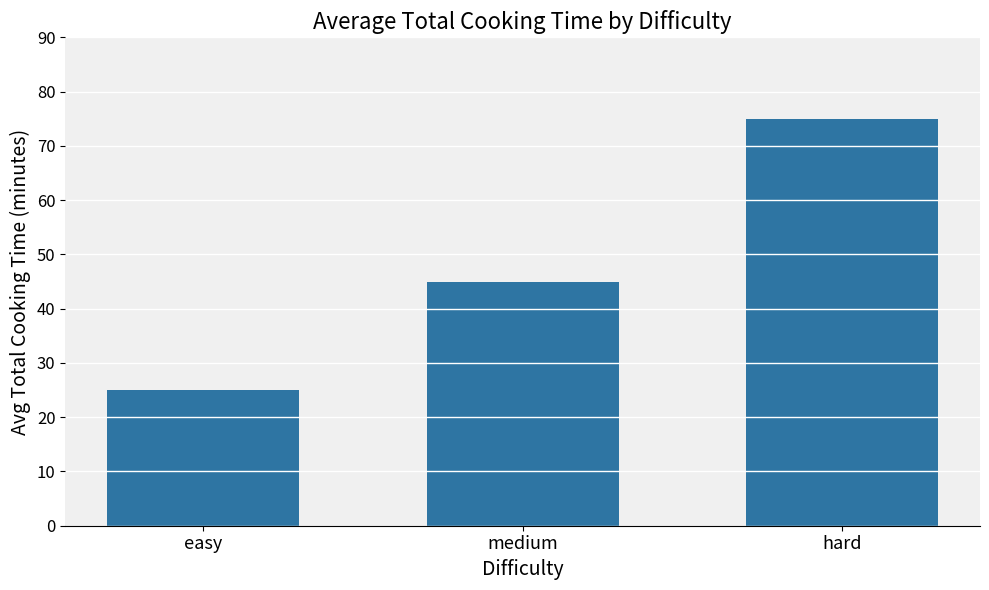

What is the greatest value displayed?

75